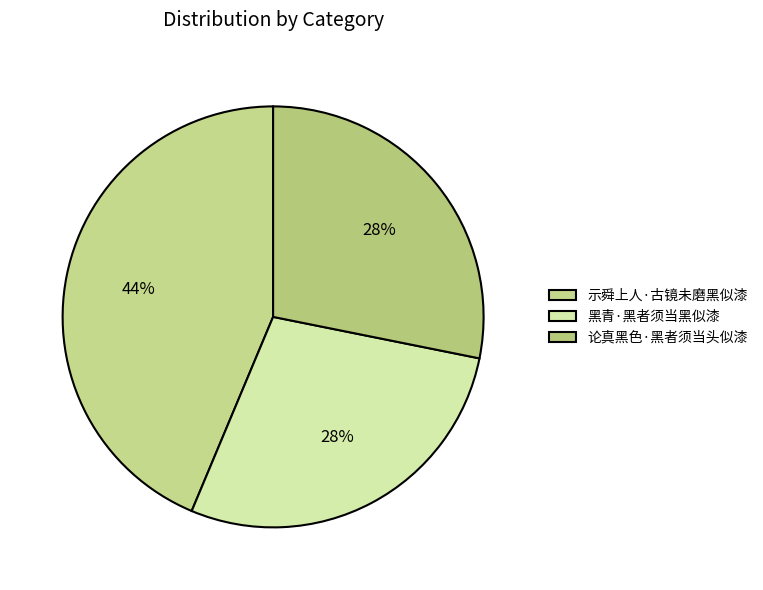

True or false: 示舜上人·古镜未磨黑似漆 accounts for 44% of the total.

True